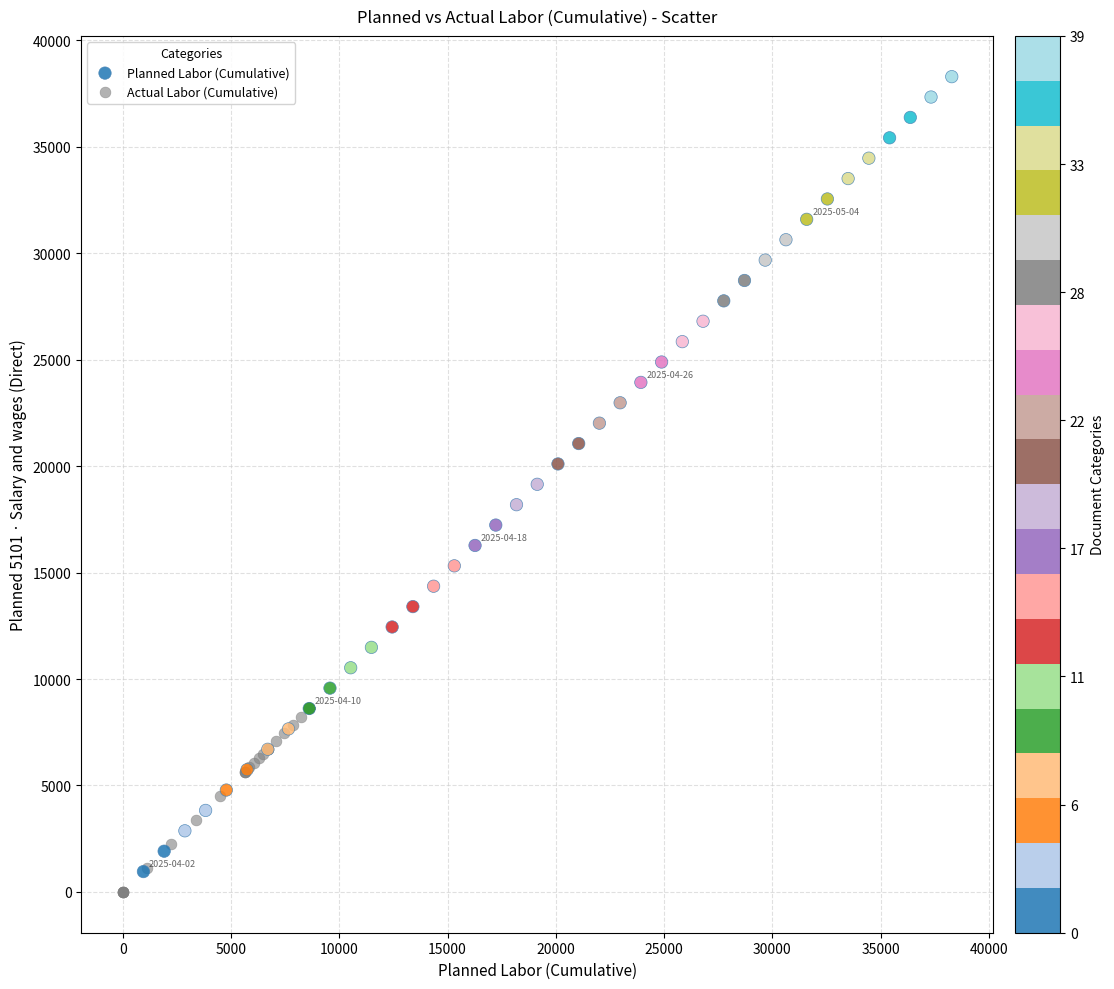

What are all the series names shown in the legend?

Planned Labor (Cumulative), Actual Labor (Cumulative)